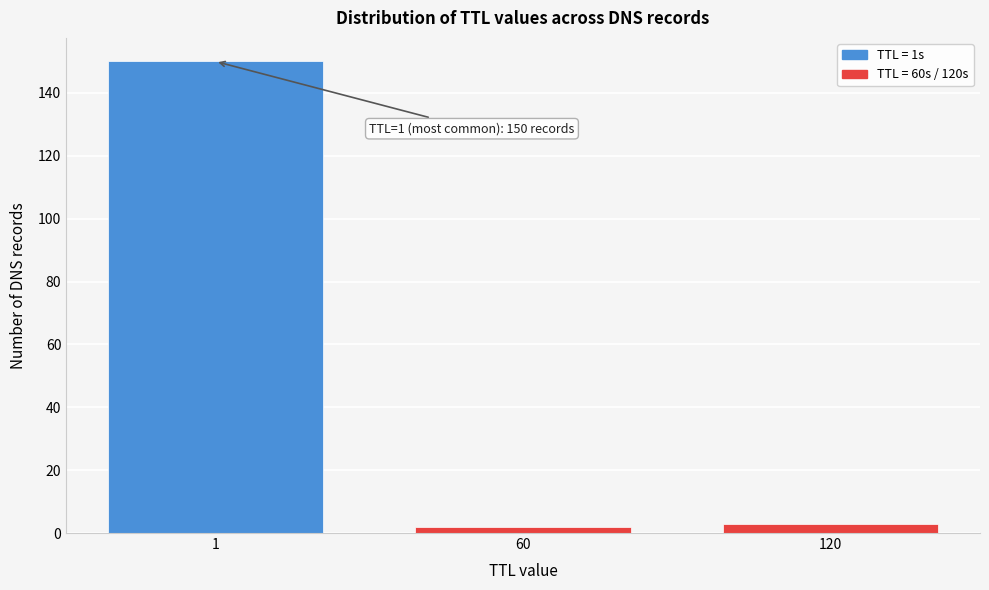

Reading left to right, what are all the values shown in this chart?

1=150	60=2	120=3